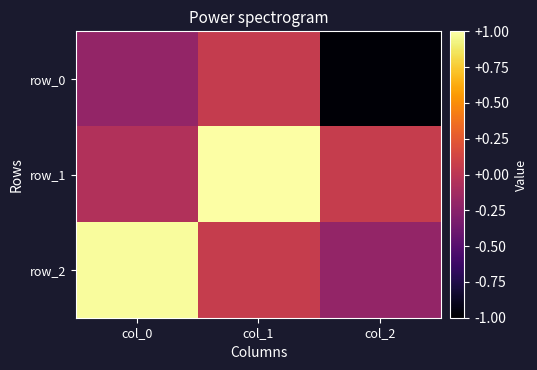

How many series are shown in this chart?

3